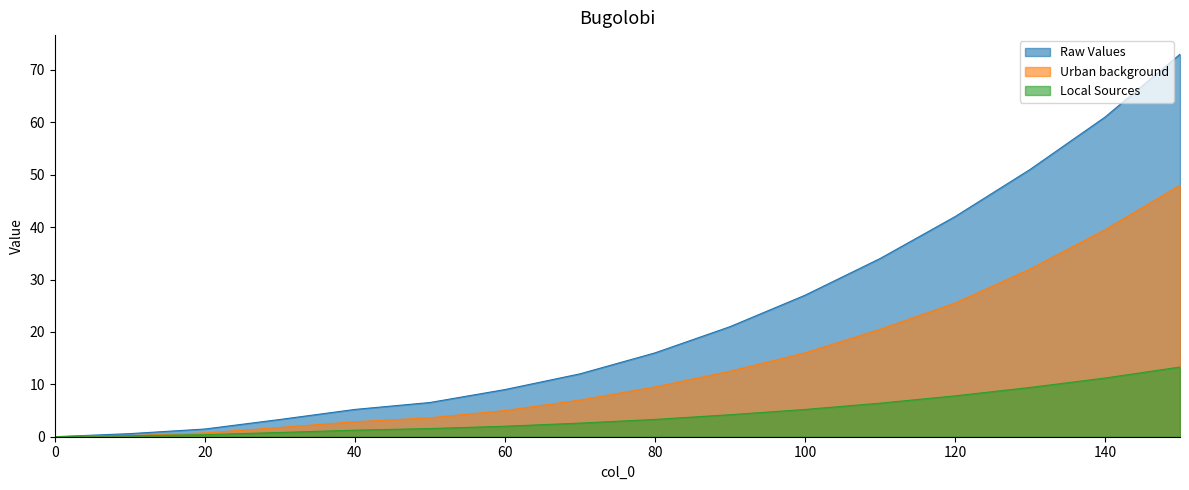

At how many categories does at least one series exceed 17?

7